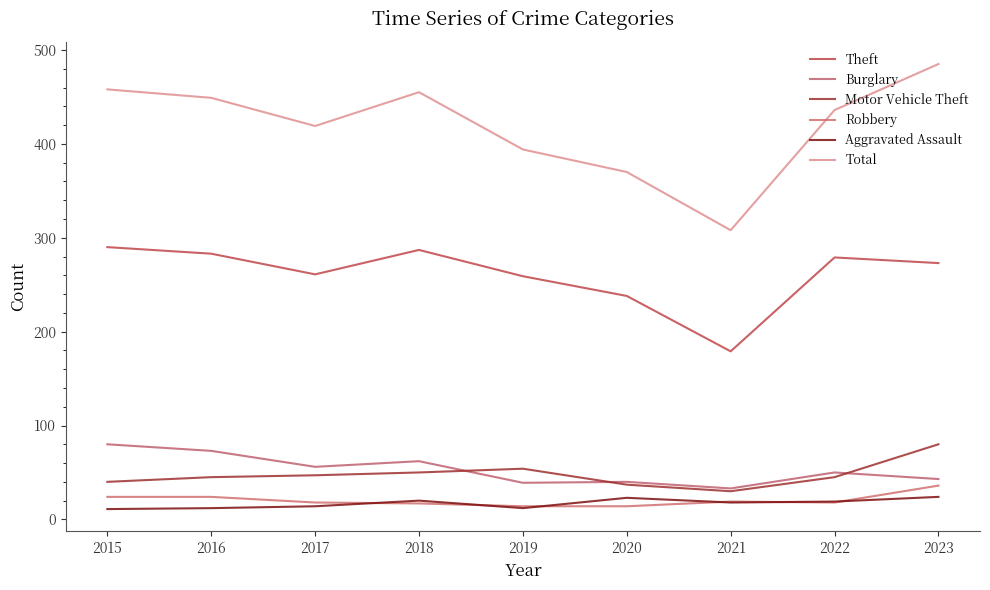

How many lines are shown in the chart?

6